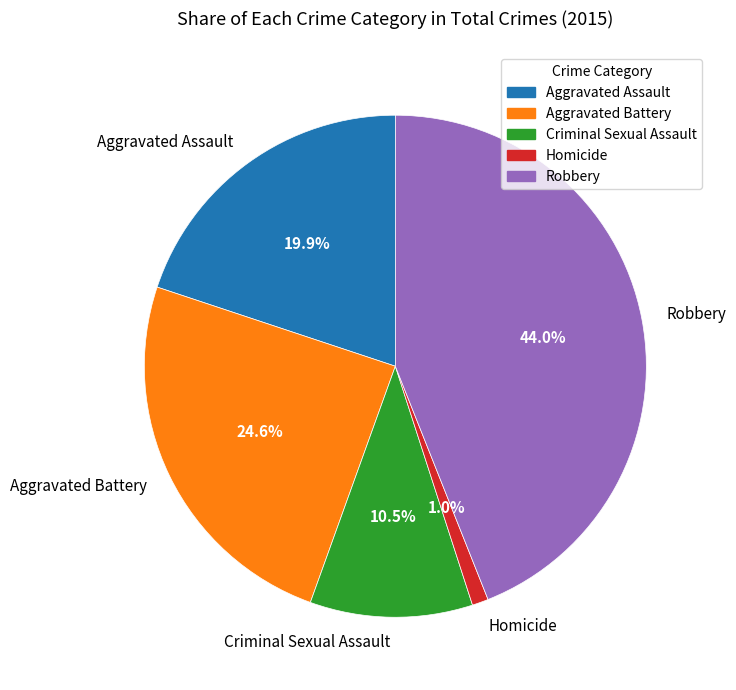

To the nearest percent, what is the difference between the Aggravated Battery and Aggravated Assault slice percentages?

5%